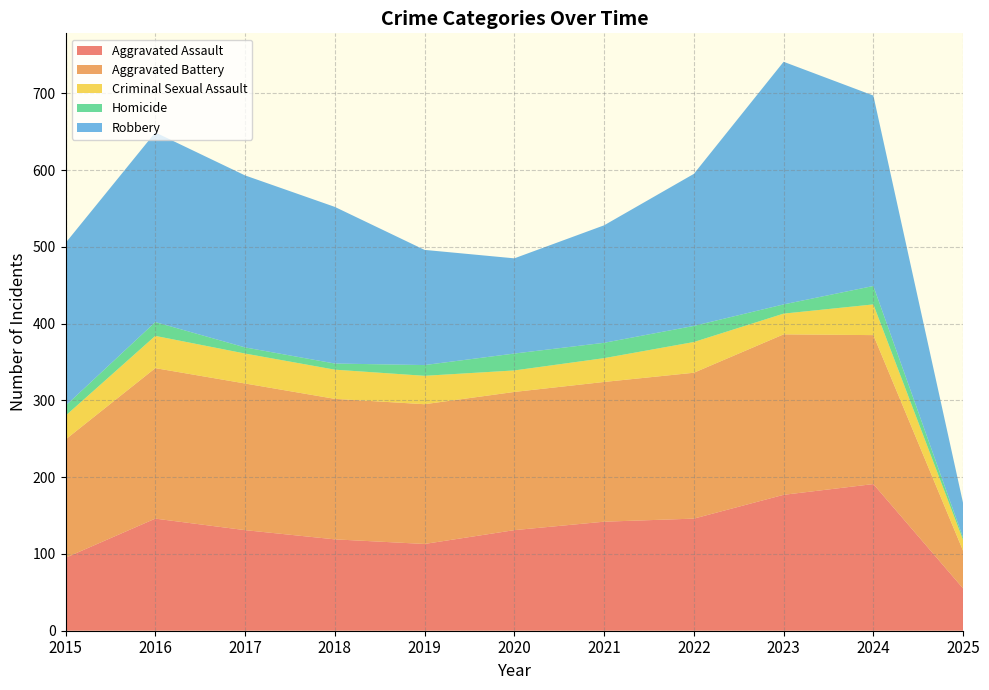

Reading left to right, what are all the values shown in this chart?

Aggravated Assault: 95	146	131	119	113	131	142	146	177	191	55
Aggravated Battery: 154	196	191	183	182	180	182	190	209	194	49
Criminal Sexual Assault: 31	42	39	38	37	28	31	40	27	40	14
Homicide: 13	18	8	8	14	22	20	21	12	24	3
Robbery: 212	247	224	204	150	124	153	198	316	248	45